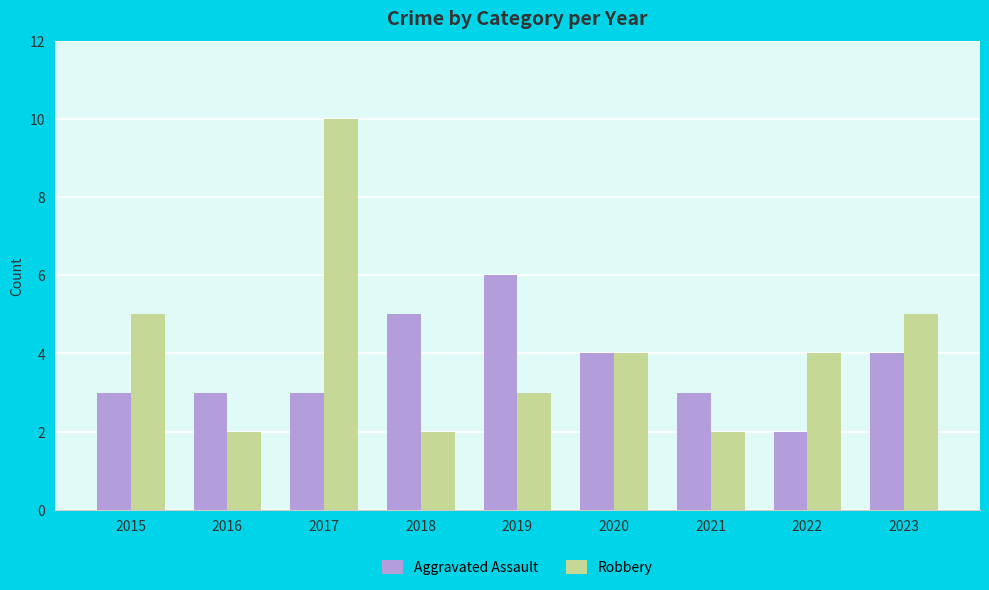

What is the maximum value for Aggravated Assault?

6